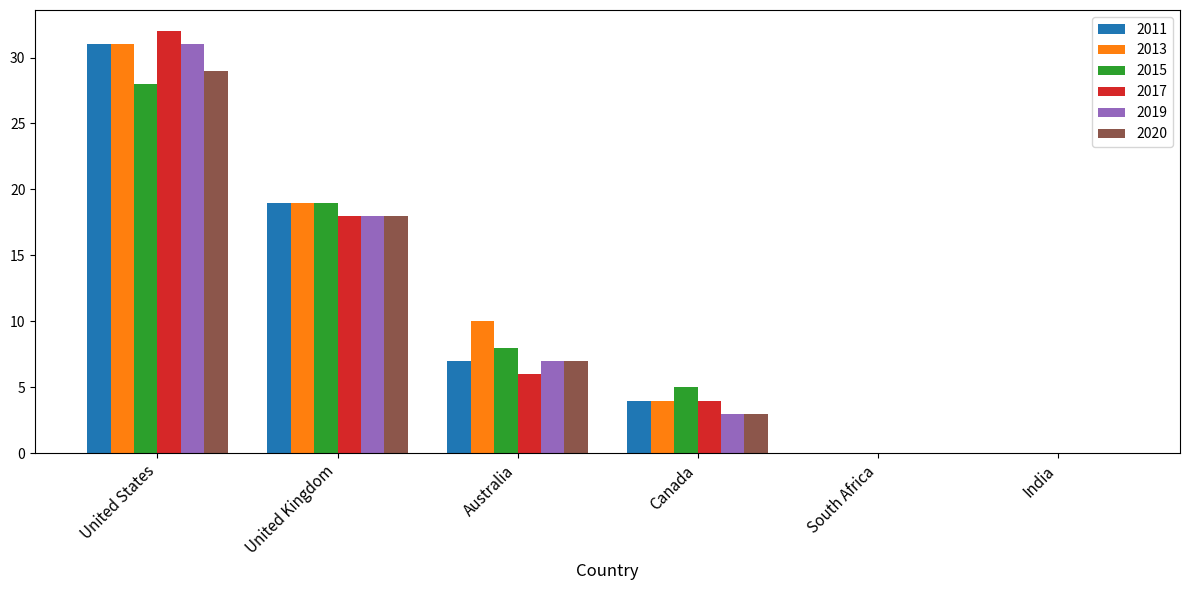

What is the difference between the 2017 values at United Kingdom and Canada?

14